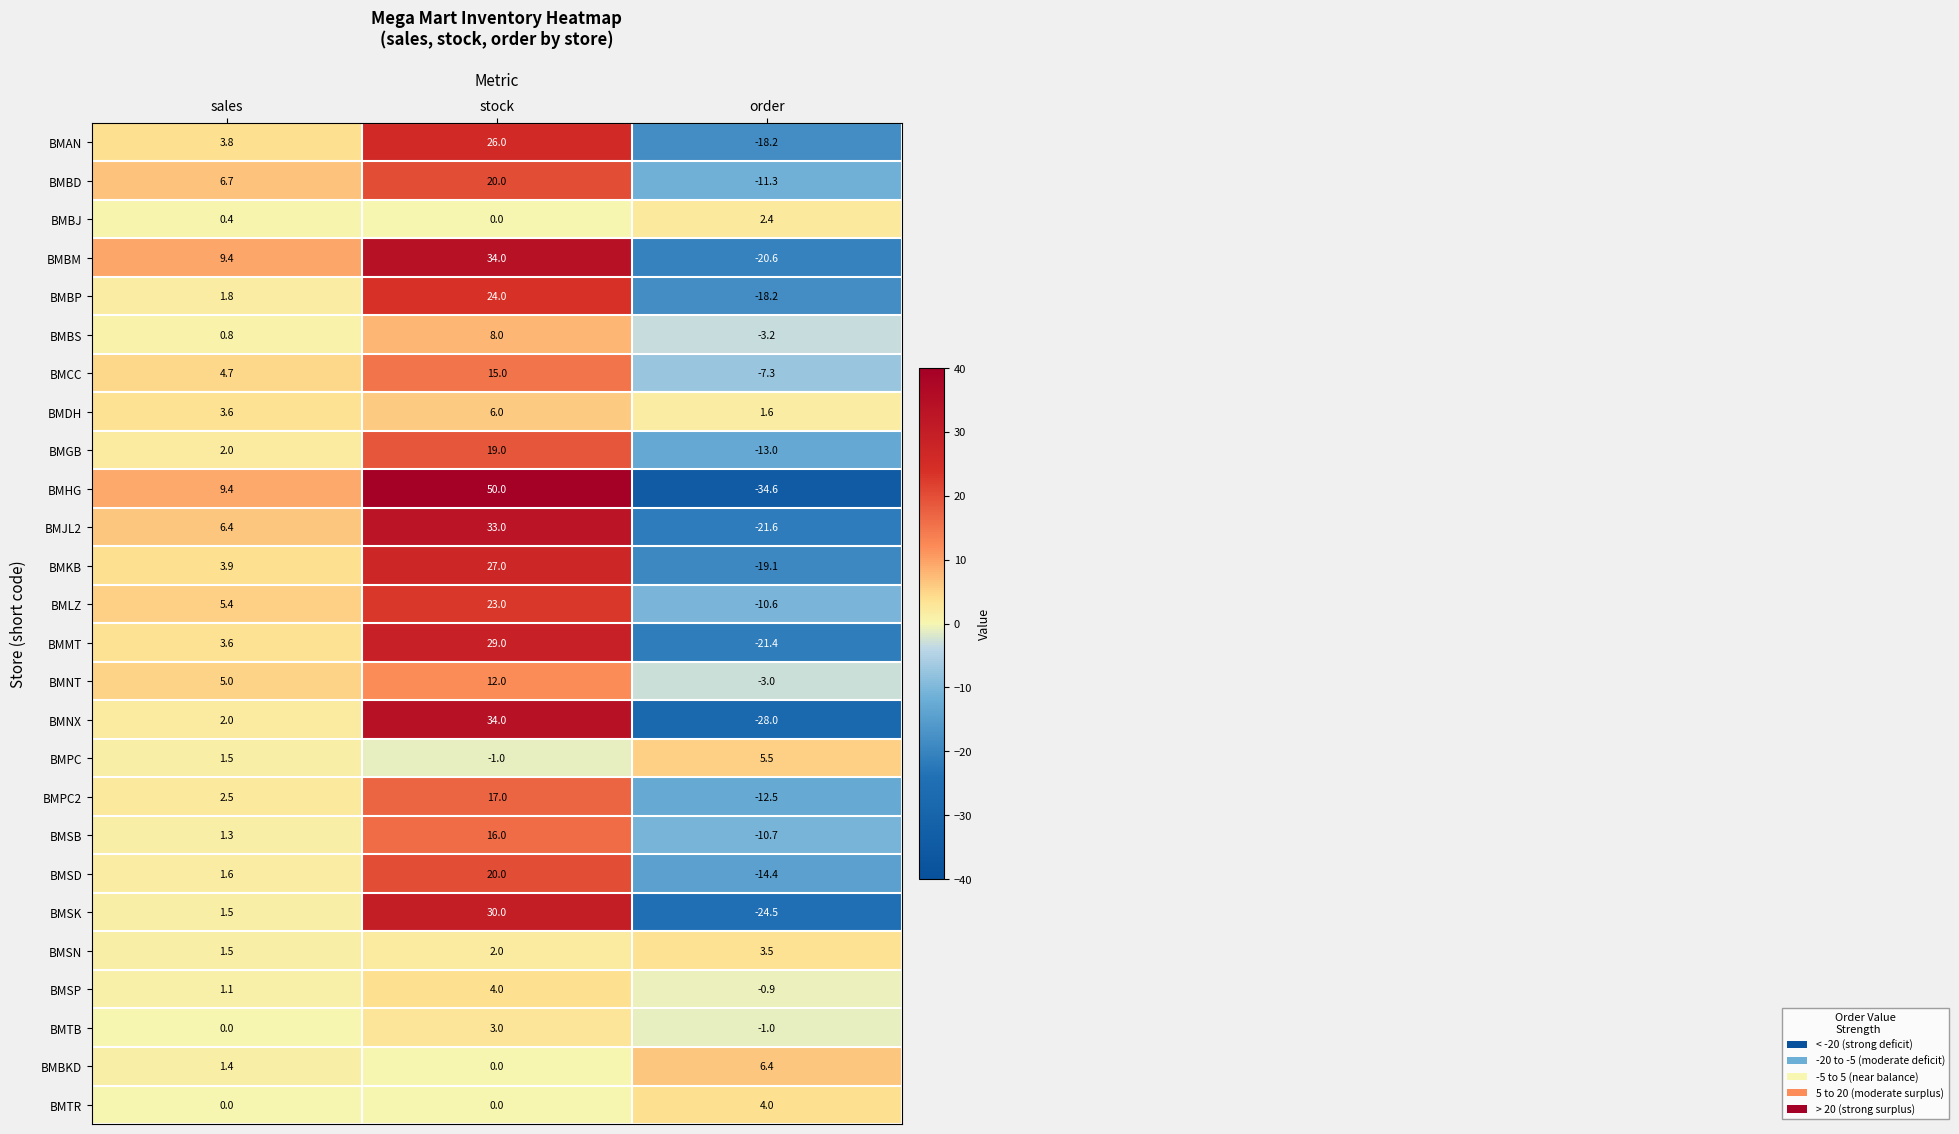

What is the difference between the second highest and minimum values in the BMSB series?

12.0